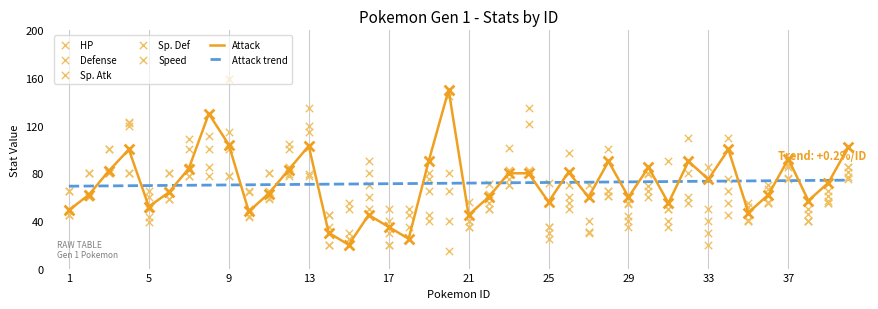

What is the total value across all series at 17?

195